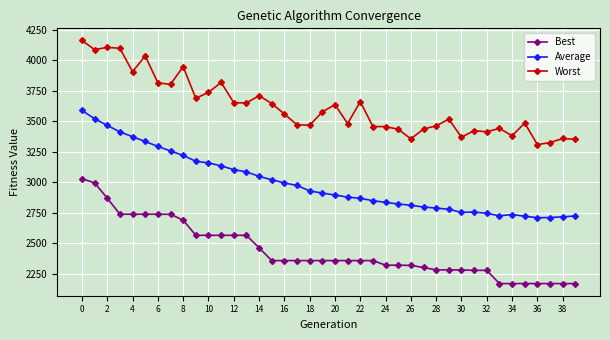

What is the value of the Best point at the 38th from the left?

2171.7